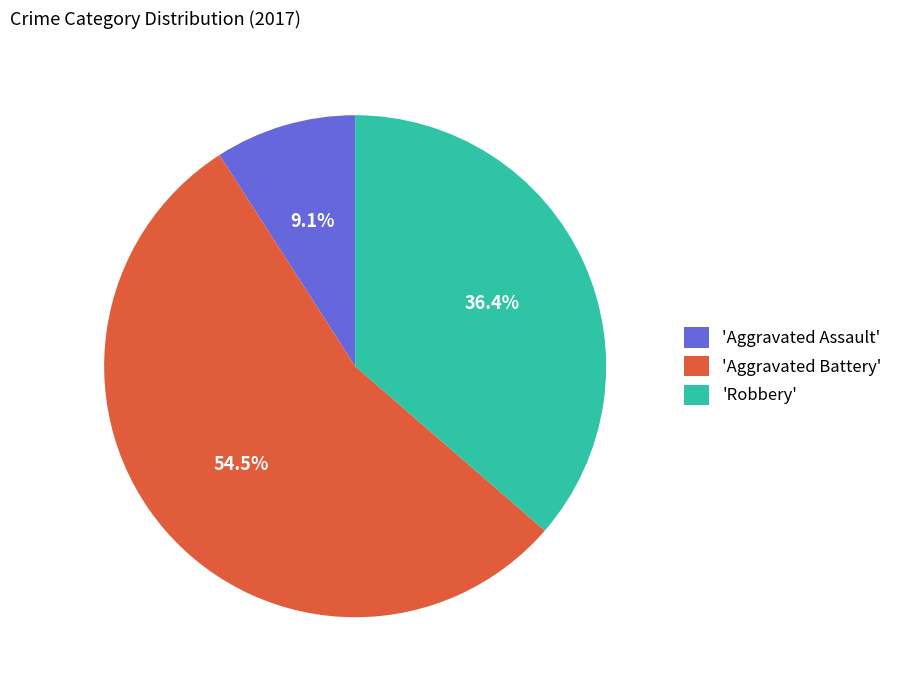

How many slices are in this pie chart?

3